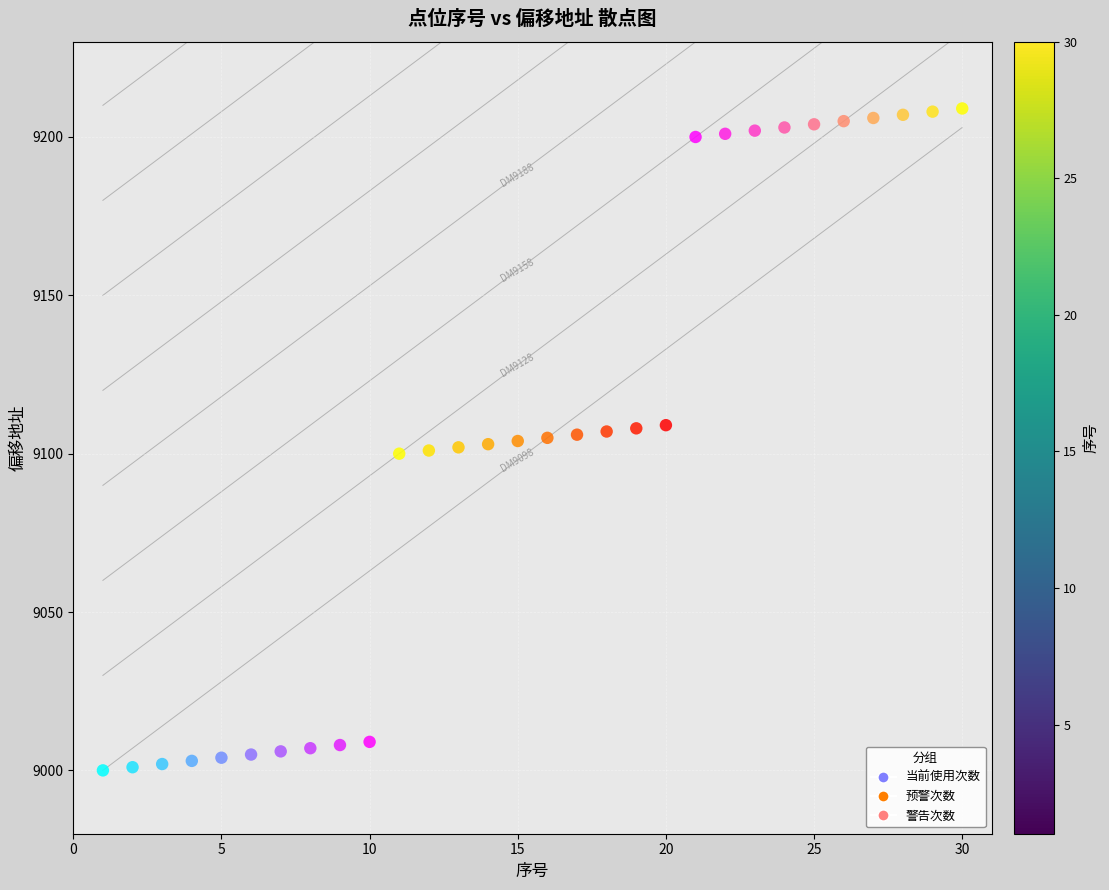

Which series contains the lowest Y value?

当前使用次数